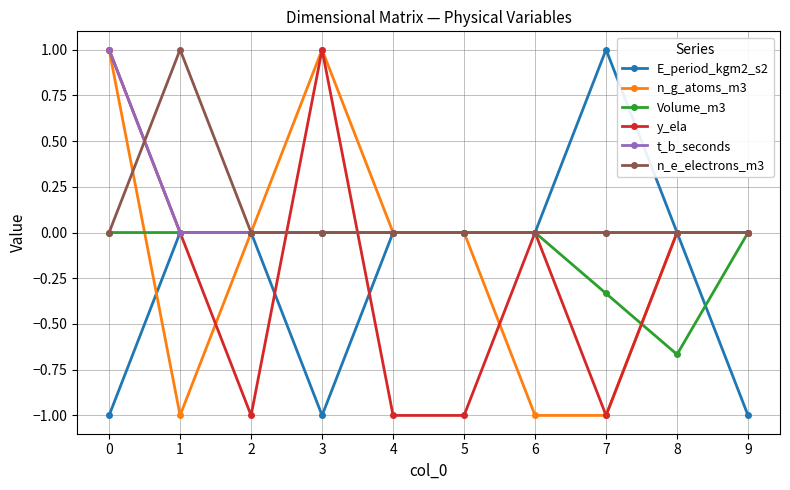

What is the sum of all n_e_electrons_m3 values?

1.0